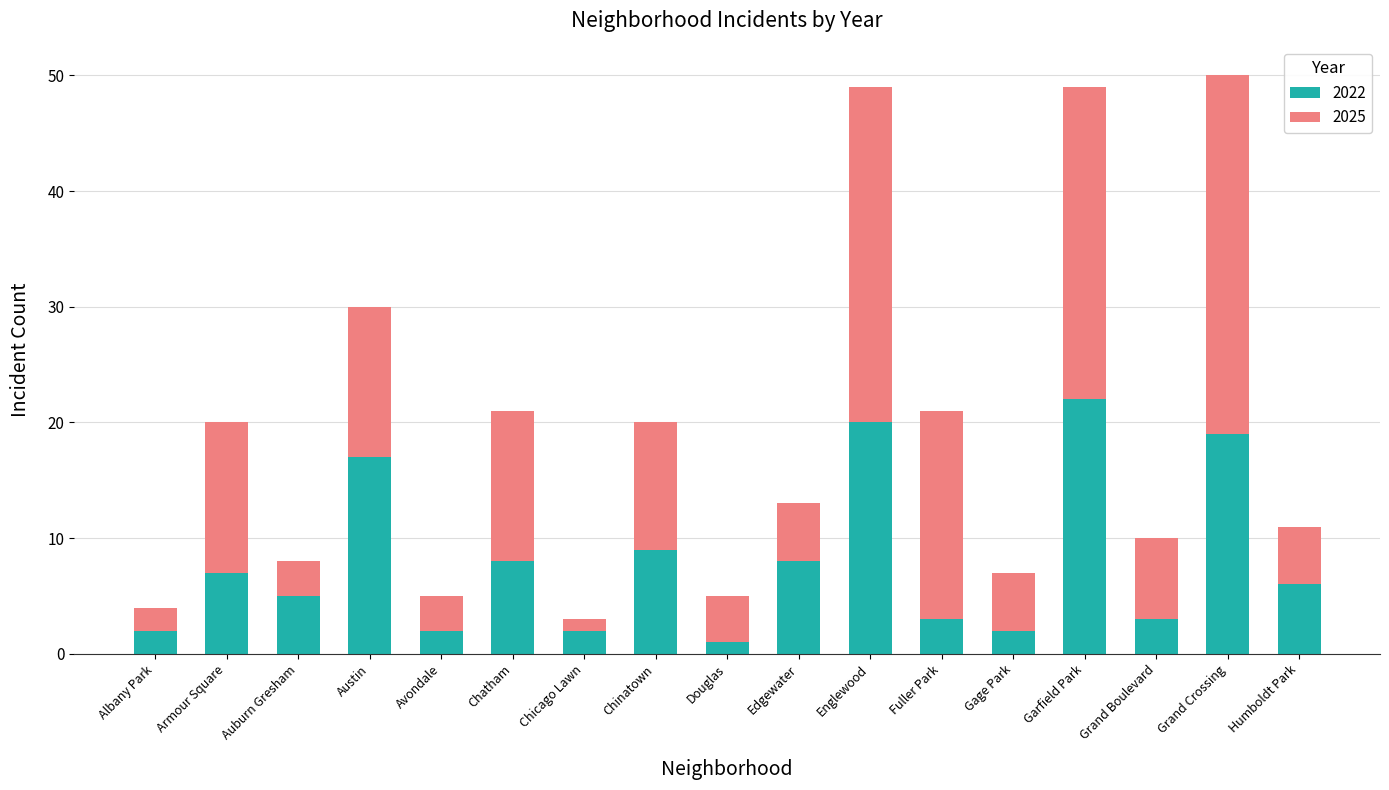

What is the sum of all 2022 values?

136